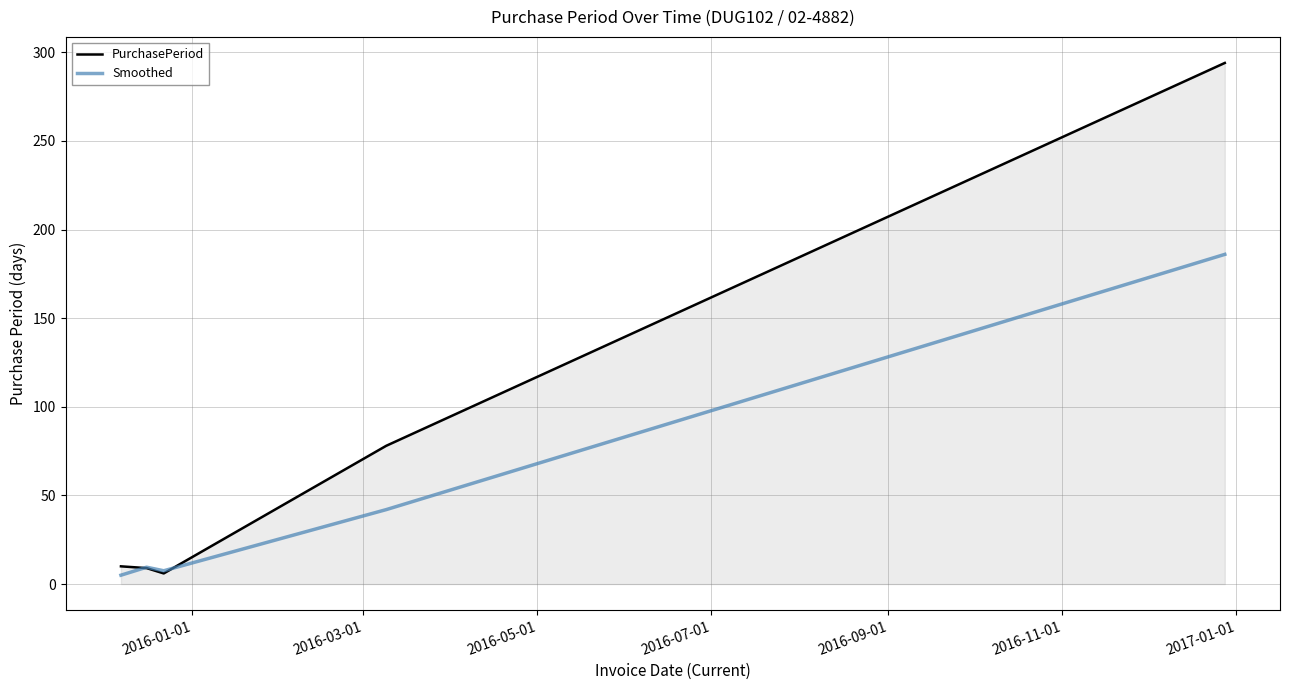

Which series has the largest total across all categories?

PurchasePeriod